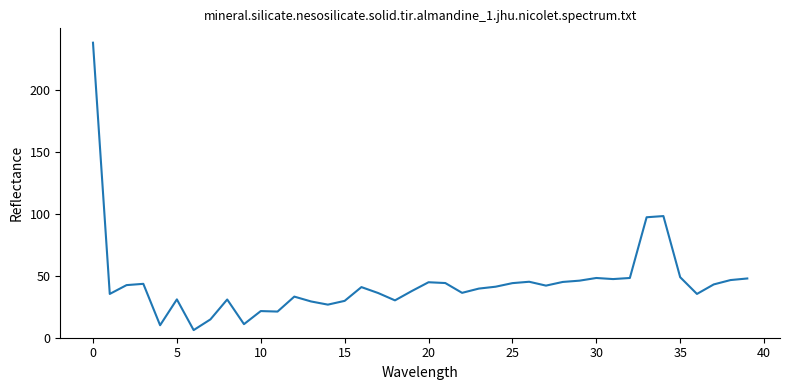

What is the difference between the maximum and second lowest values?

228.2